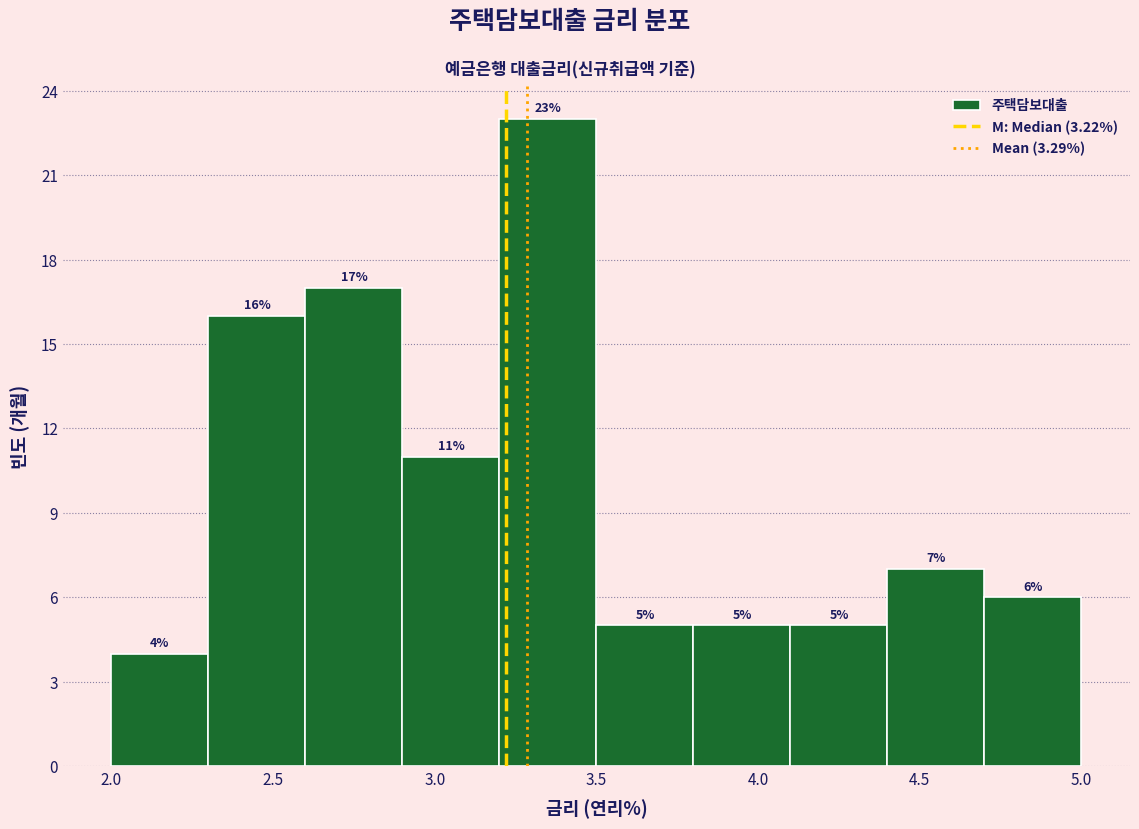

Reading left to right, transcribe this chart: for each bar, give the range it covers on the x-axis and its height.

2.0 to 2.3: 4
2.3 to 2.6: 16
2.6 to 2.9: 17
2.9 to 3.2: 11
3.2 to 3.5: 23
3.5 to 3.8: 5
3.8 to 4.1: 5
4.1 to 4.4: 5
4.4 to 4.7: 7
4.7 to 5.0: 6